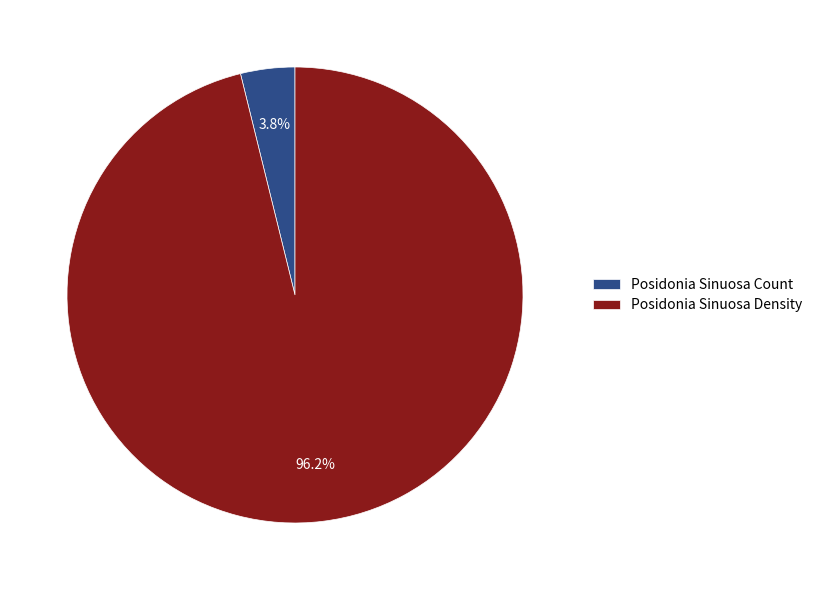

Between Posidonia Sinuosa Density and Posidonia Sinuosa Count, which is larger?

Posidonia Sinuosa Density